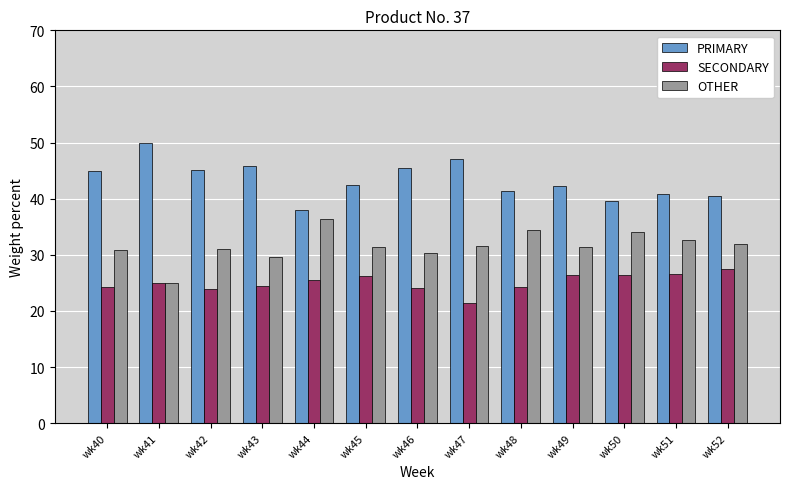

What is the value of the PRIMARY bar at the 5th from the left?

38.0